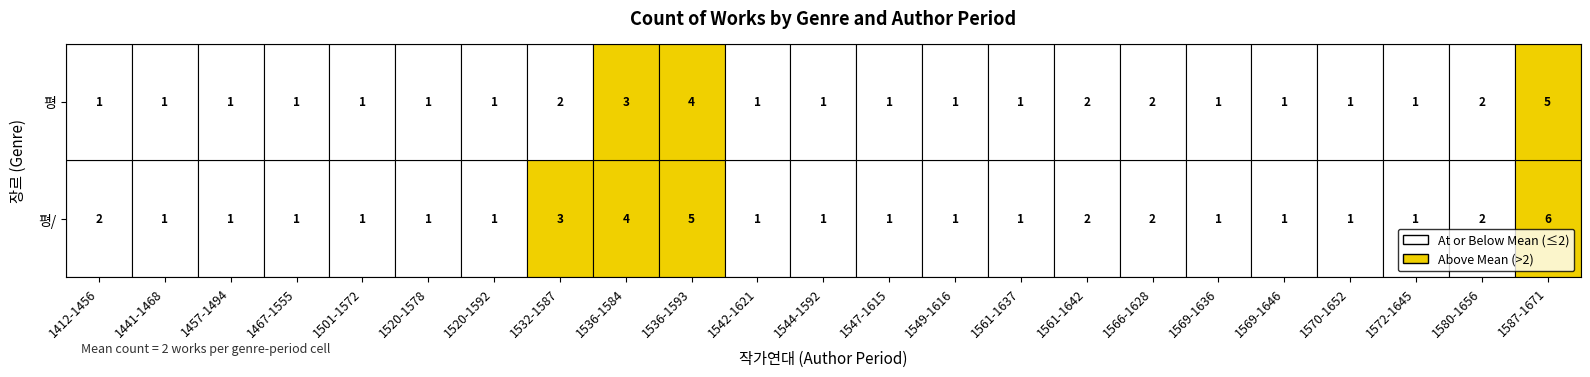

List the labels in order of 평/ value, largest first.

1587-1671, 1536-1593, 1536-1584, 1532-1587, 1412-1456, 1561-1642, 1566-1628, 1580-1656, 1441-1468, 1457-1494, 1467-1555, 1501-1572, 1520-1578, 1520-1592, 1542-1621, 1544-1592, 1547-1615, 1549-1616, 1561-1637, 1569-1636, 1569-1646, 1570-1652, 1572-1645